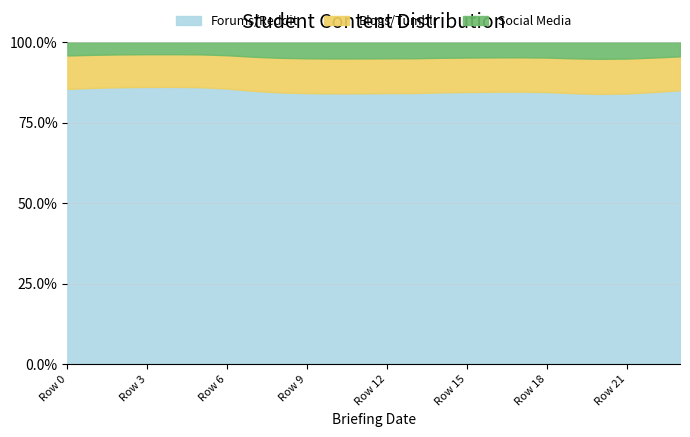

What is the total value across all series at Row 18?

100.0